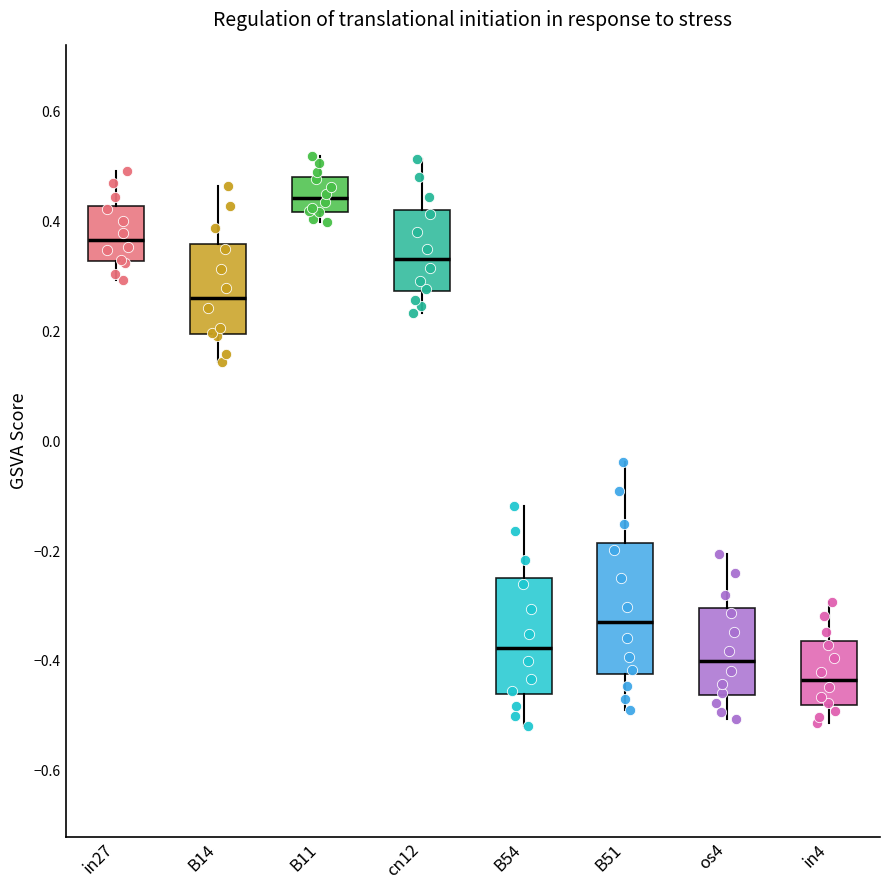

Reading left to right, read every box against the y-axis: the position of its median line, the range the box covers, and the ends of its whiskers. The values are not printed on the chart, so give them approximately, as read against the axis.

in27: median 0.36, box 0.32 to 0.42, whiskers 0.30 to 0.50
B14: median 0.26, box 0.20 to 0.36, whiskers 0.14 to 0.46
B11: median 0.44, box 0.42 to 0.48, whiskers 0.40 to 0.52
cn12: median 0.34, box 0.28 to 0.42, whiskers 0.24 to 0.52
B54: median -0.38, box -0.46 to -0.24, whiskers -0.52 to -0.12
B51: median -0.32, box -0.42 to -0.18, whiskers -0.48 to -0.04
os4: median -0.40, box -0.46 to -0.30, whiskers -0.50 to -0.20
in4: median -0.44, box -0.48 to -0.36, whiskers -0.52 to -0.30